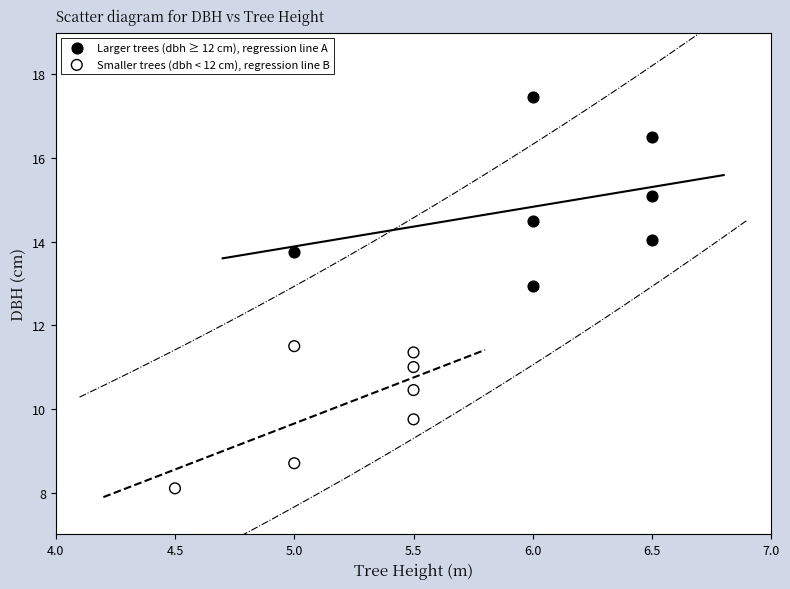

Which series contains the lowest Y value?

Smaller trees (dbh < 12 cm), regression line B